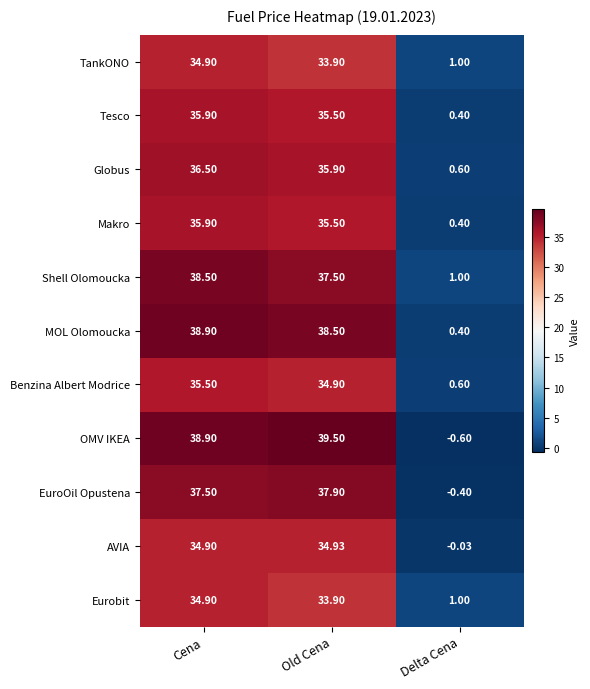

Which series has the largest range (max minus min)?

OMV IKEA